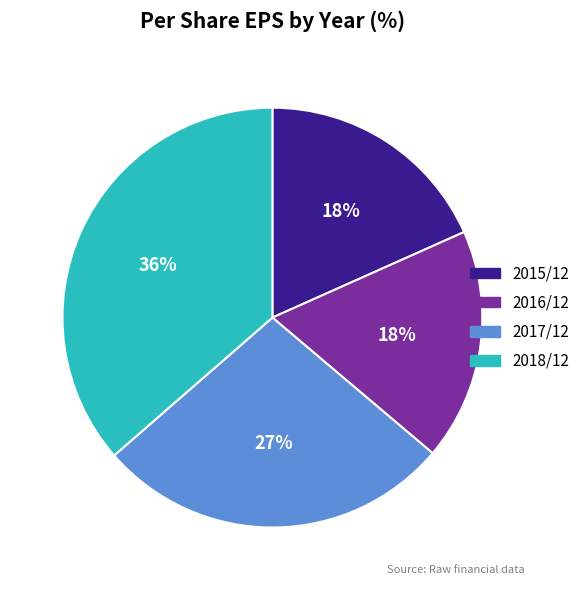

How many slices are in this pie chart?

4